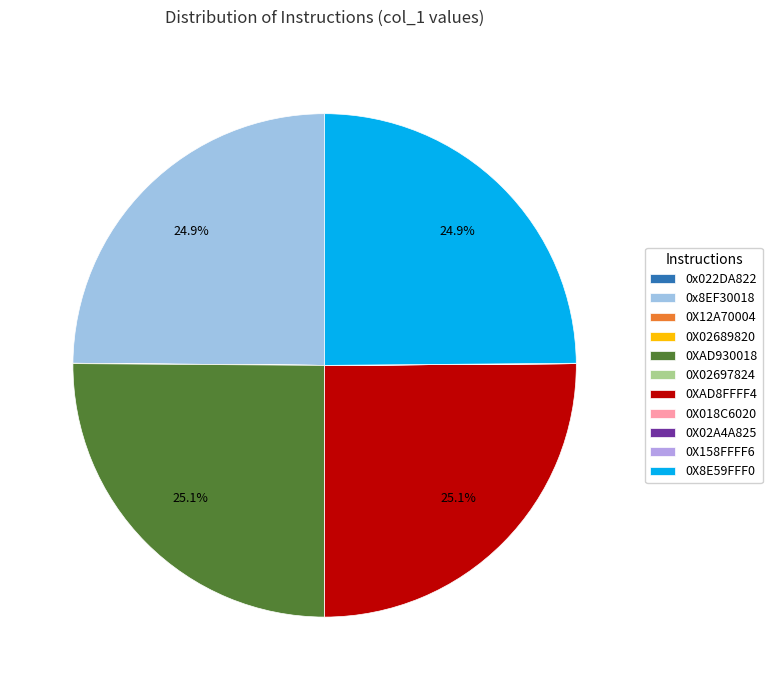

Does any single category account for the majority?

No